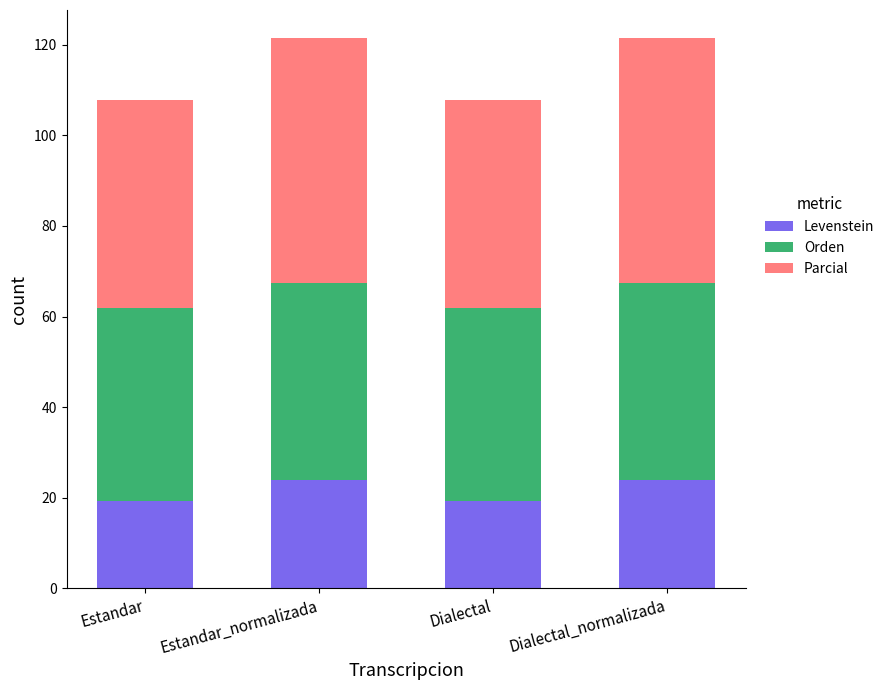

What is the difference between the Levenstein values at Dialectal_normalizada and Dialectal?

4.5